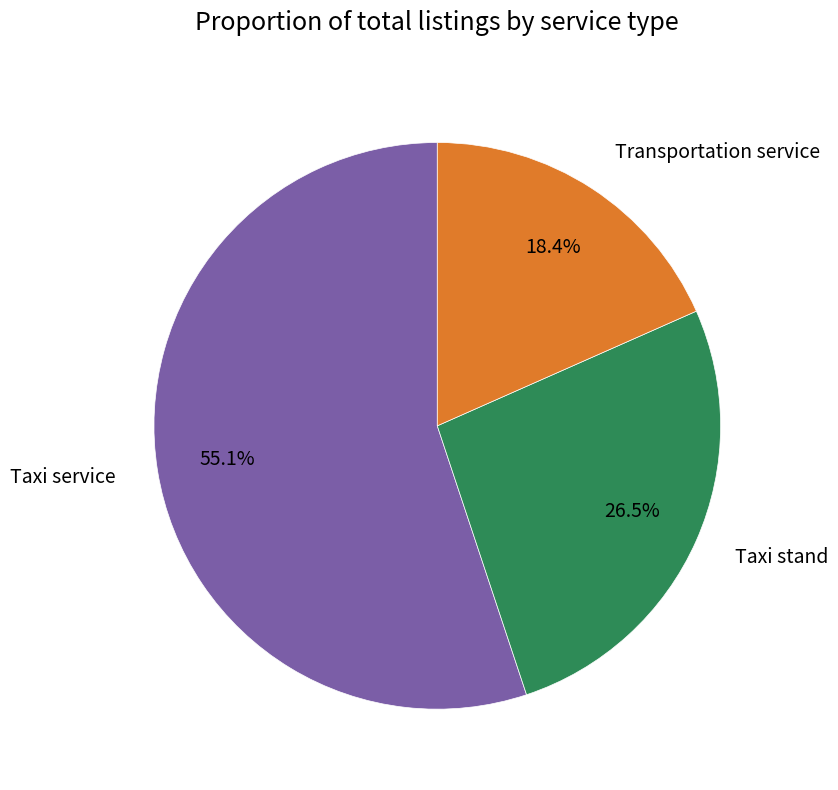

Which category has the smallest portion of the pie?

Transportation service